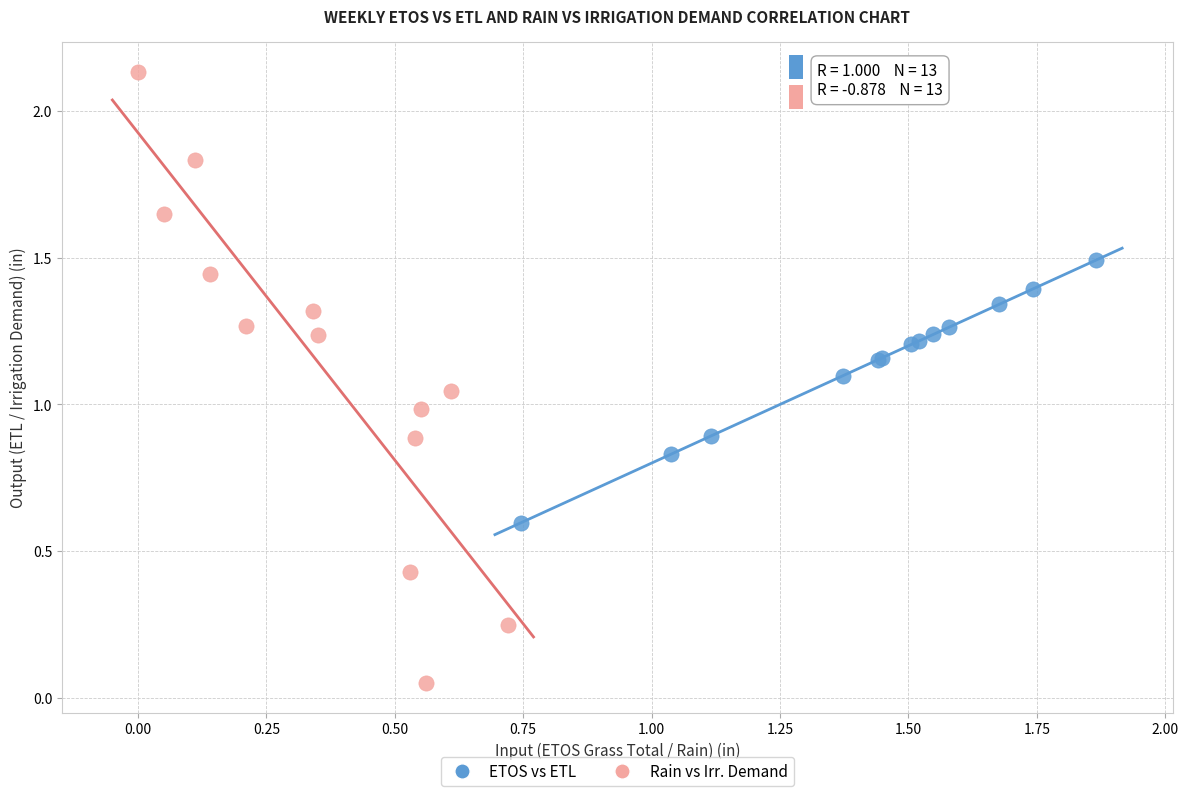

Which series contains the highest Y value?

Rain vs Irr. Demand